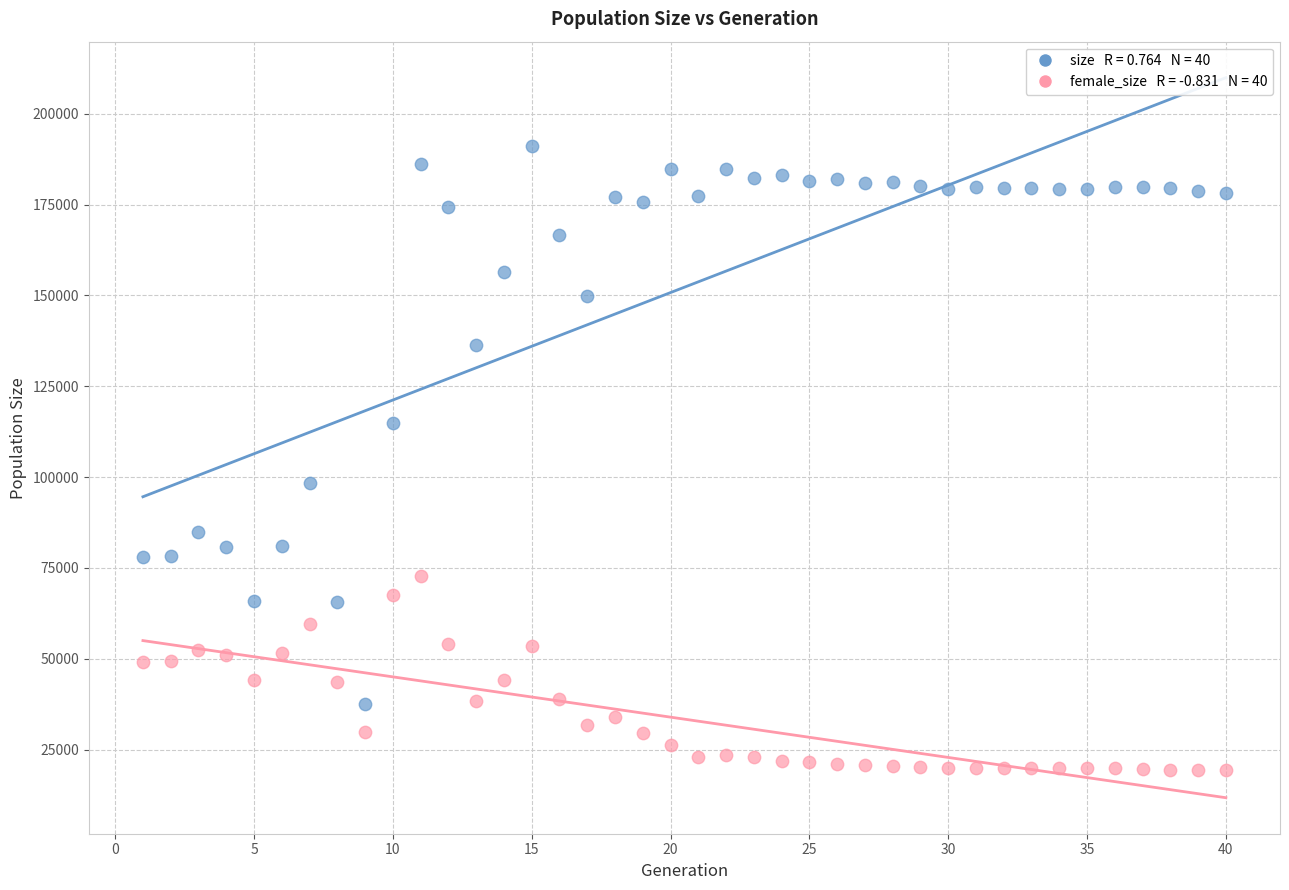

Across all data points, what is the range of Y values (max minus min)?

171582